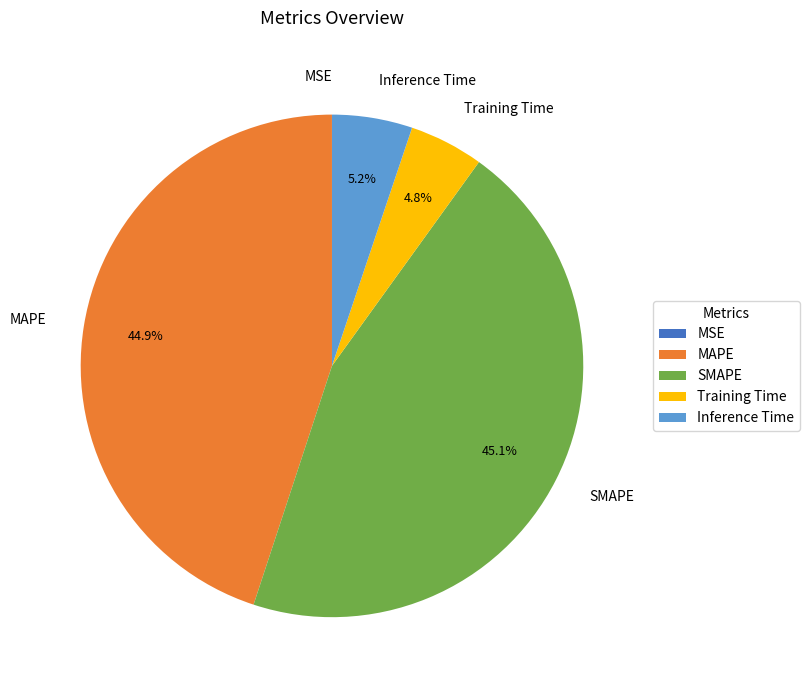

Is it true that SMAPE is 45% of the pie?

True